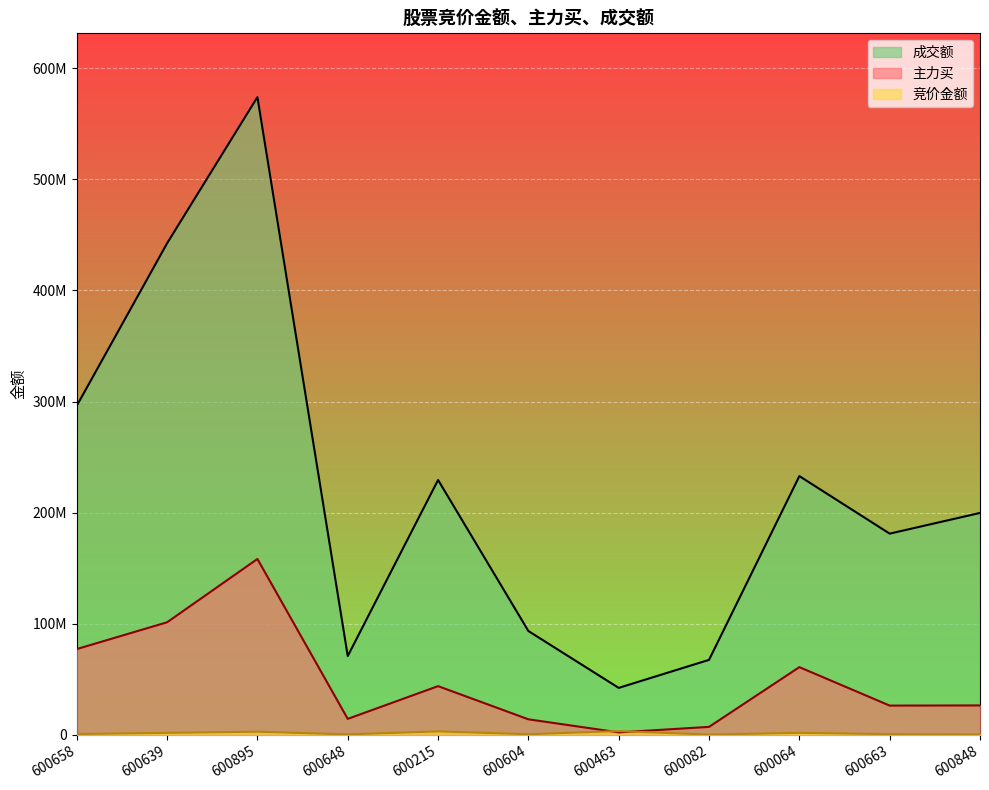

Where does the 竞价金额 series first go above 761208?

600639